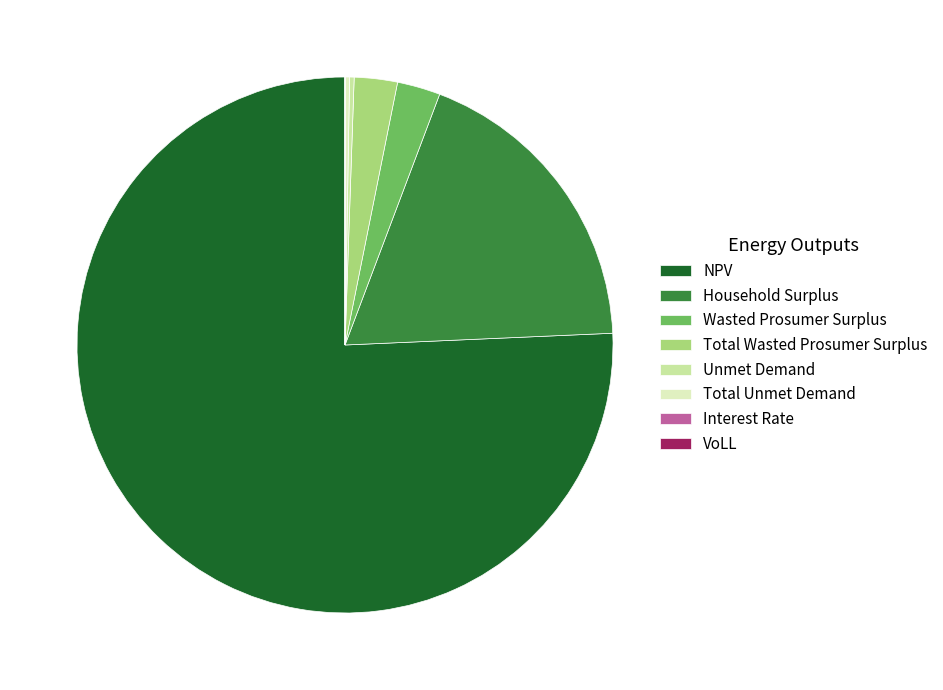

Is there a majority slice in this chart?

Yes